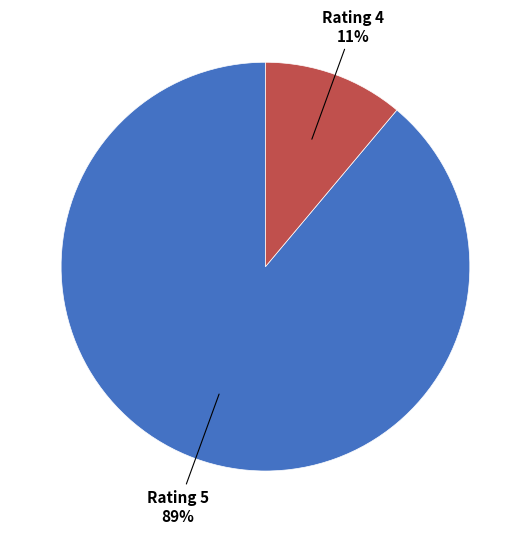

Does any single category account for the majority?

Yes